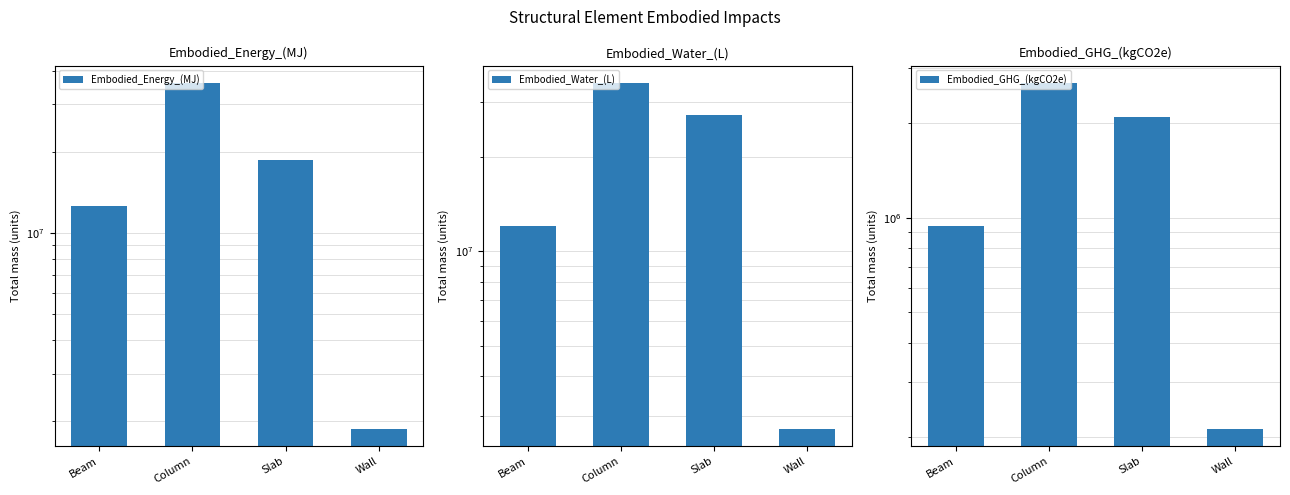

How many data points in Embodied_GHG_(kgCO2e) are above 2096279?

2